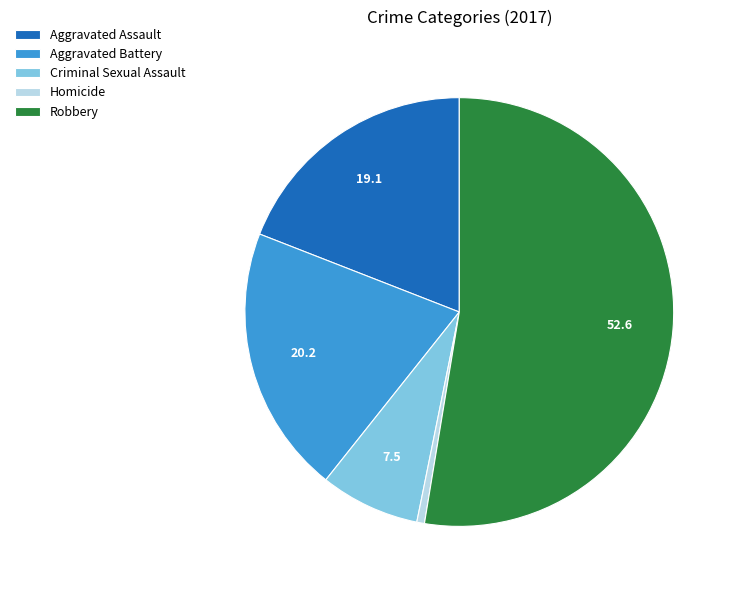

Is the sum of Aggravated Battery and Criminal Sexual Assault greater than half?

No